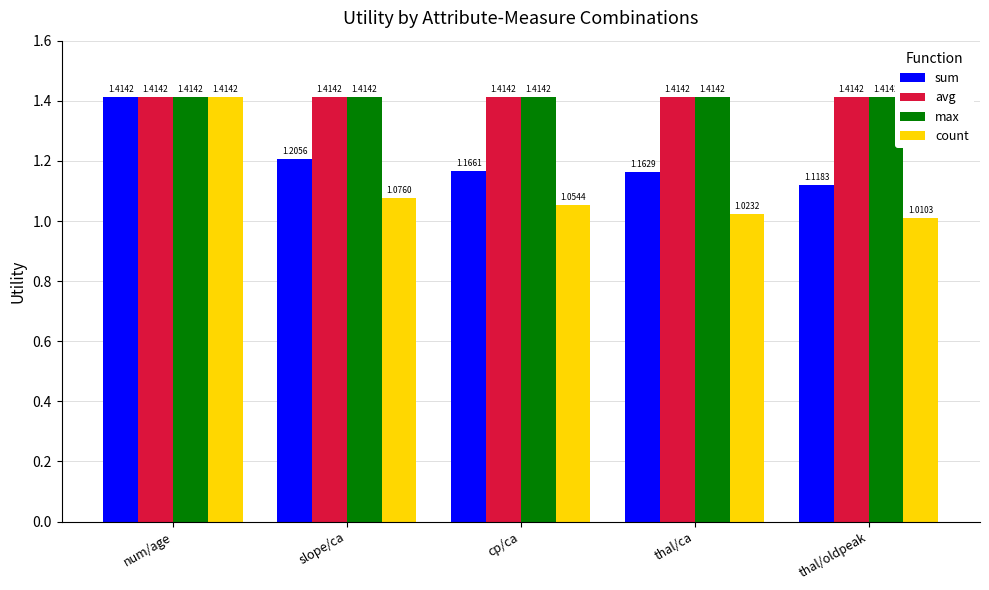

Is it true that sum equals 1.7 at slope/ca?

False